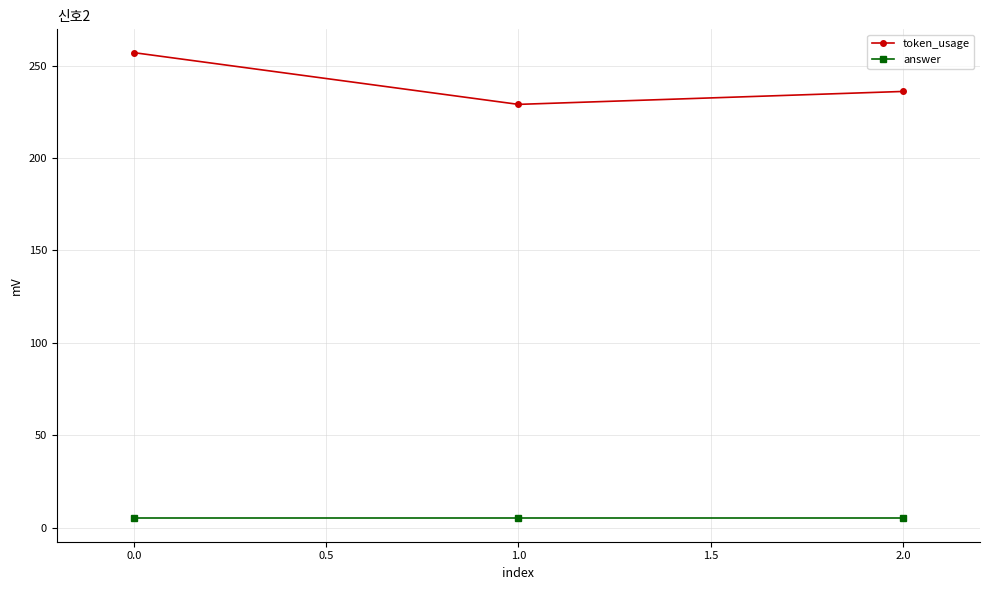

What is the value of the answer point at the 2nd from the left?

5